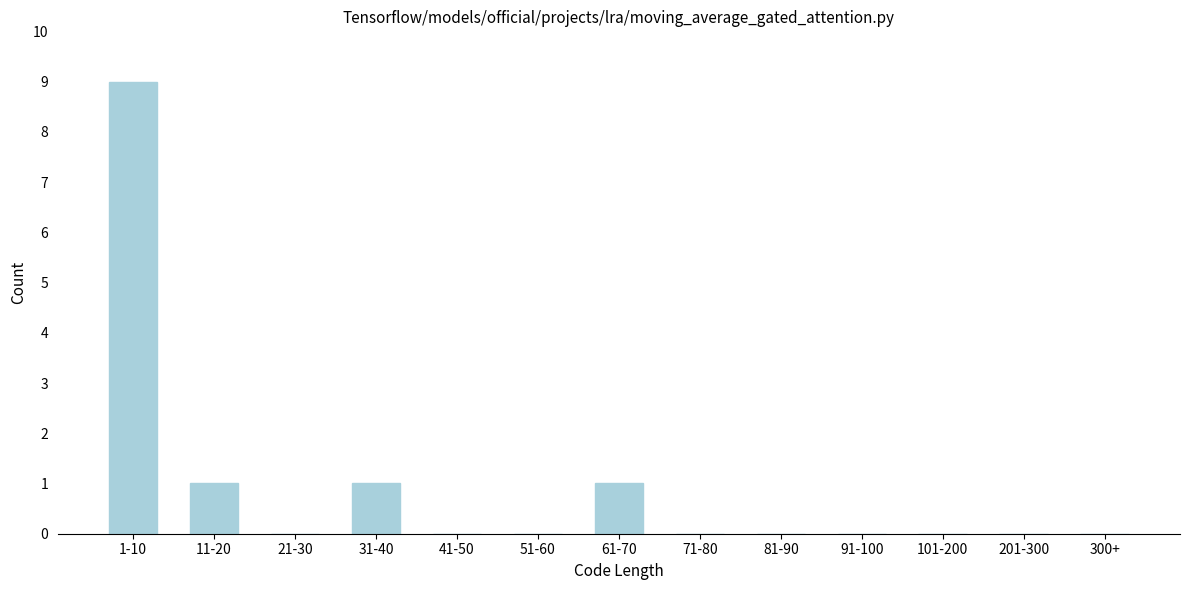

Reading left to right, transcribe all the data shown in this chart.

1-10=9	11-20=1	21-30=0	31-40=1	41-50=0	51-60=0	61-70=1	71-80=0	81-90=0	91-100=0	101-200=0	201-300=0	300+=0